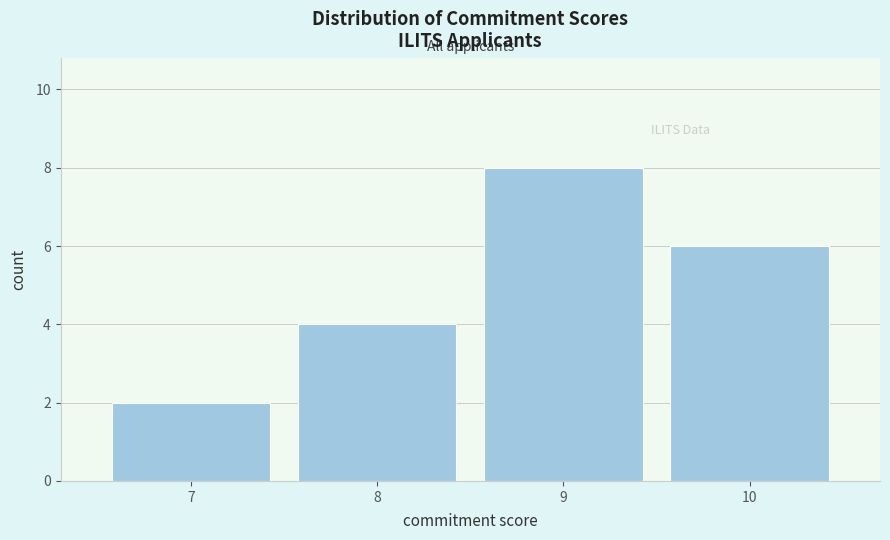

Reading left to right, list every bar in this chart as the range it spans on the x-axis followed by its height. The values are not printed on the chart, so give them approximately, as read against the axis.

6.5 to 7.5: 2
7.5 to 8.5: 4
8.5 to 9.5: 8
9.5 to 10.5: 6